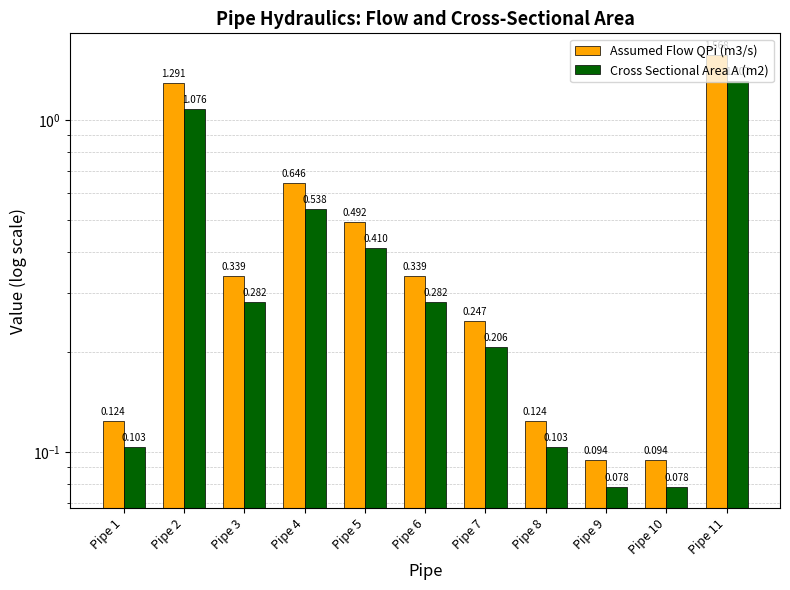

Which series has the widest spread of values?

Assumed Flow QPi (m3/s)